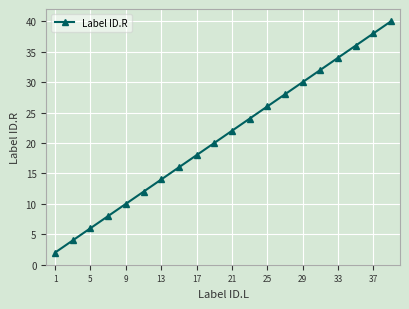

What is the difference between the maximum and minimum values?

38